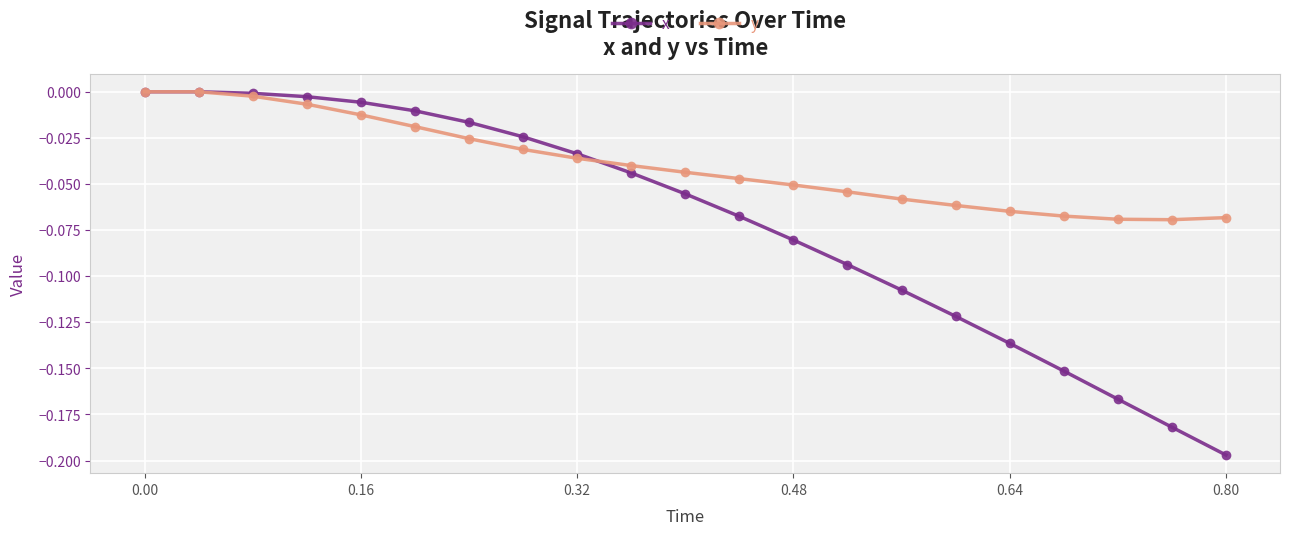

Rank the series by their average value, from highest to lowest.

y, x